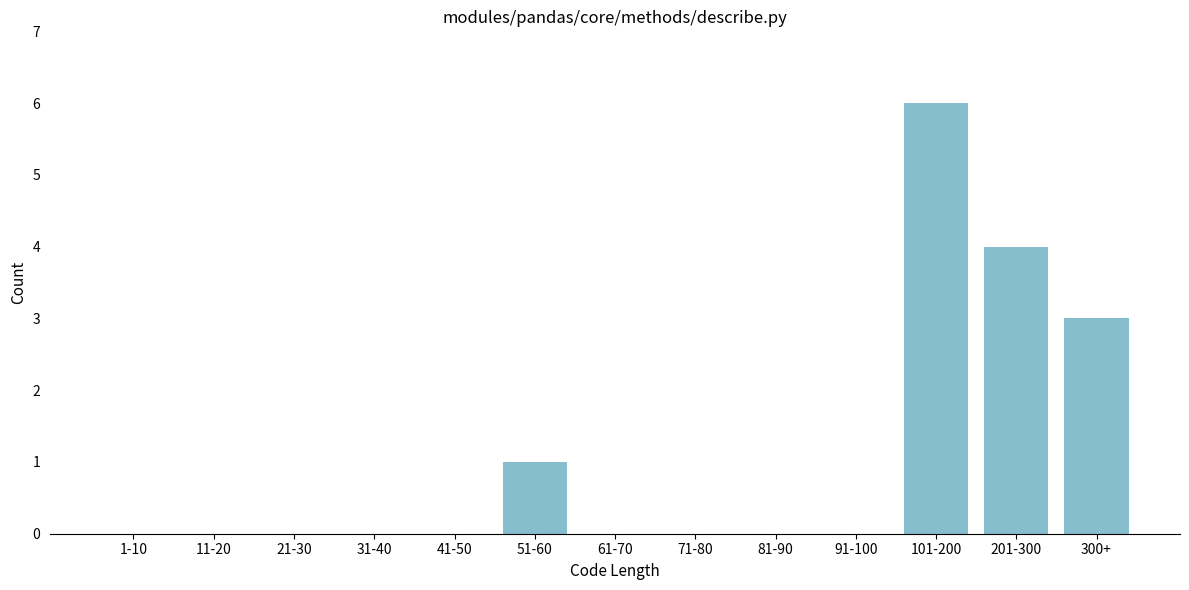

Reading left to right, list all the values displayed in this chart.

1-10=0	11-20=0	21-30=0	31-40=0	41-50=0	51-60=1	61-70=0	71-80=0	81-90=0	91-100=0	101-200=6	201-300=4	300+=3